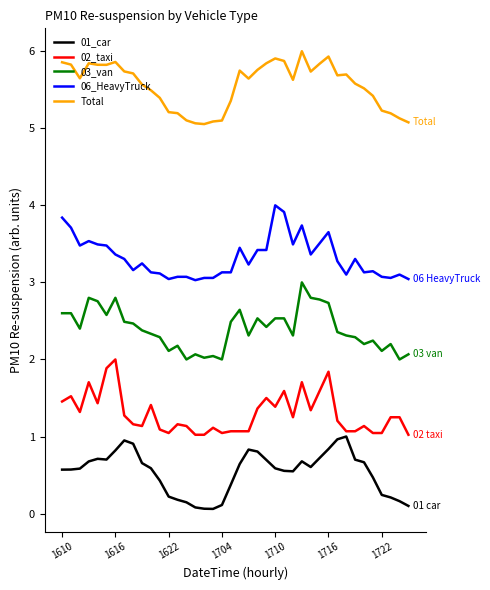

True or false: Total and 03_van intersect in this chart.

False